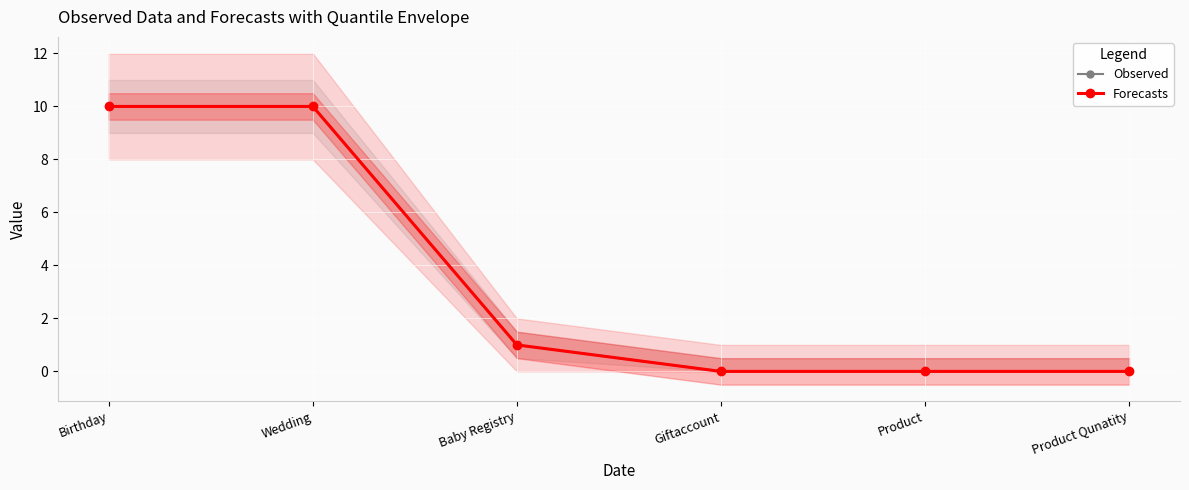

At which category is the sum across all series the highest?

Birthday